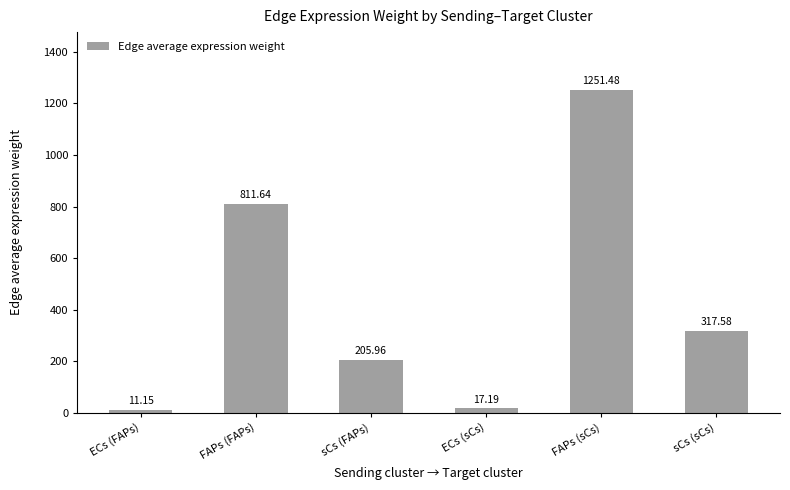

What is the label of the 2nd bar from the left?

FAPs (FAPs)